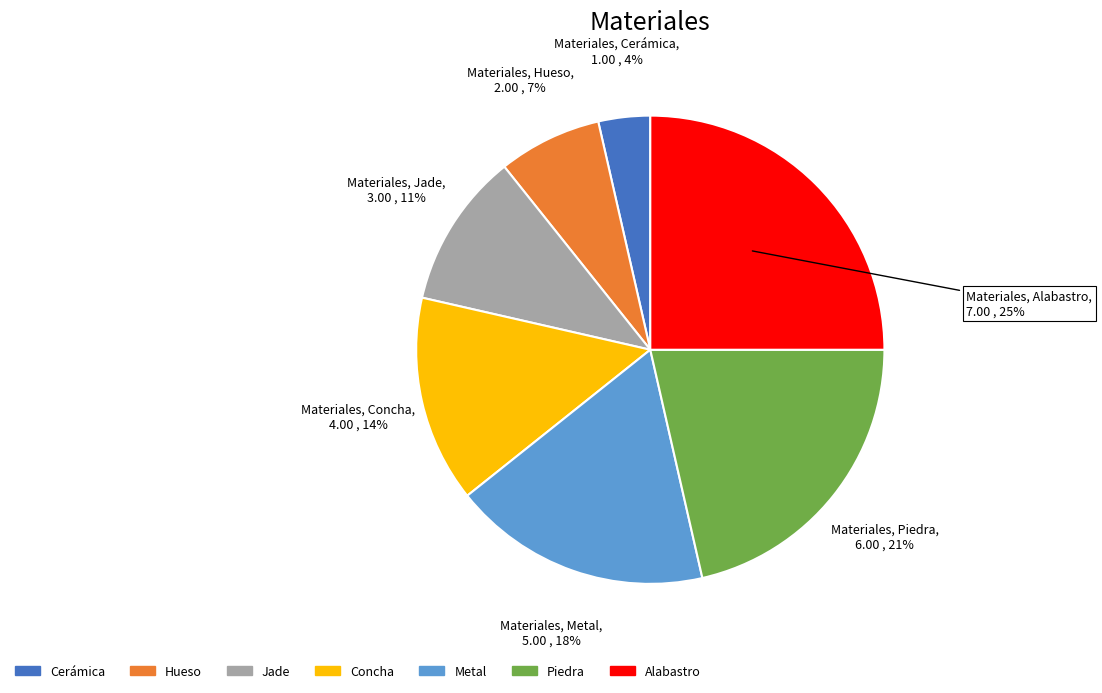

How many segments does this pie chart have?

7